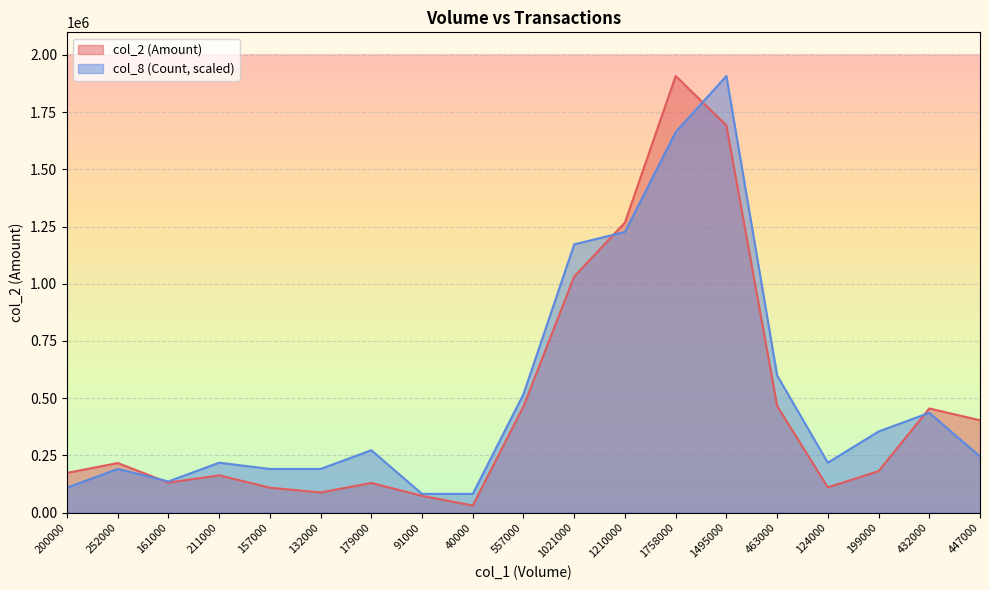

Which series has the largest total across all categories?

col_8 (Count, scaled)